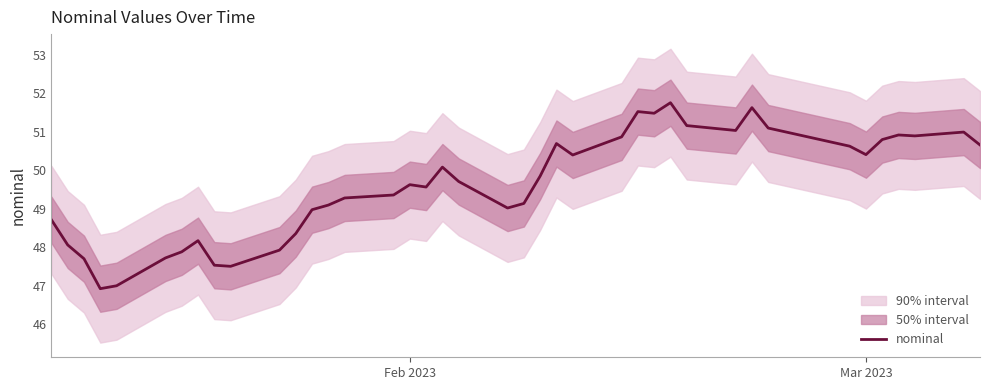

How many points are higher than both their immediate neighbors (excluding endpoints)?

9